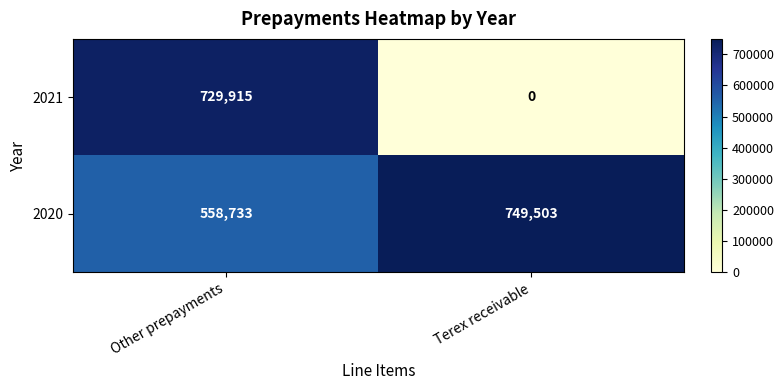

What is the maximum value shown in the chart?

749503